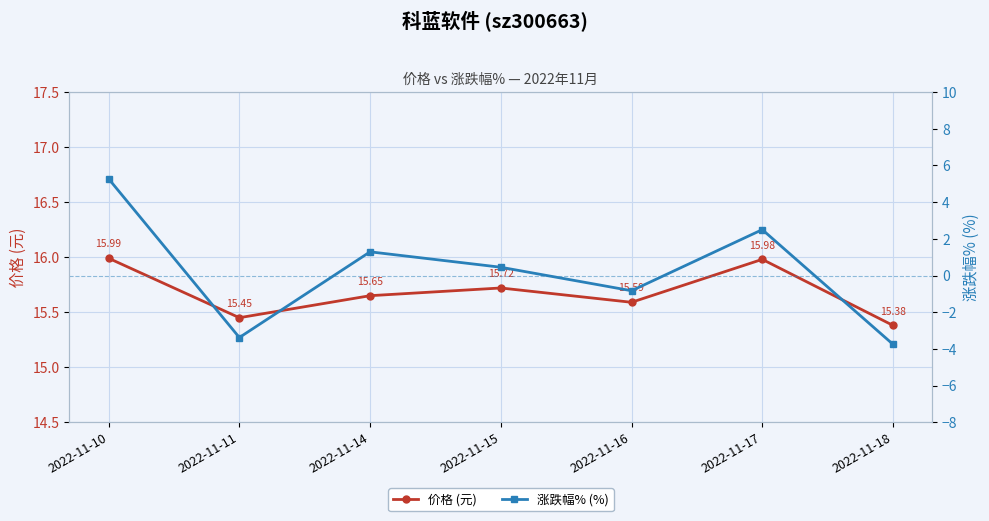

Between 2022-11-16 and 2022-11-14, which is larger?

2022-11-14